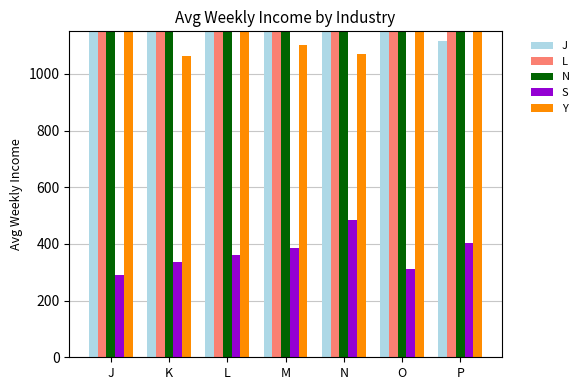

What is the sum of all N values?

8808.8